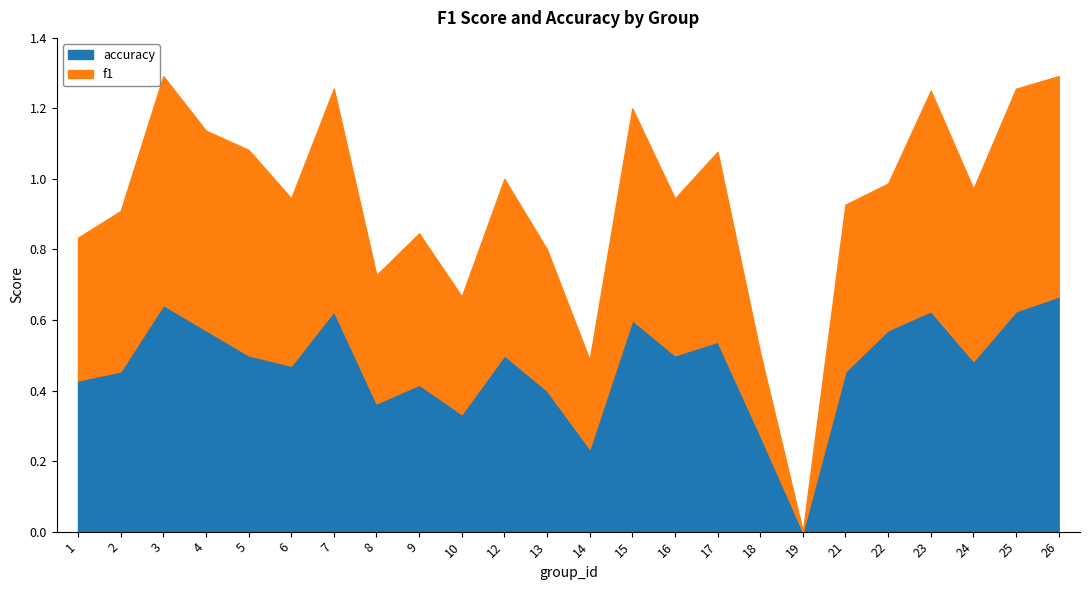

The f1 series shows 0.6 at 23. True or false?

True